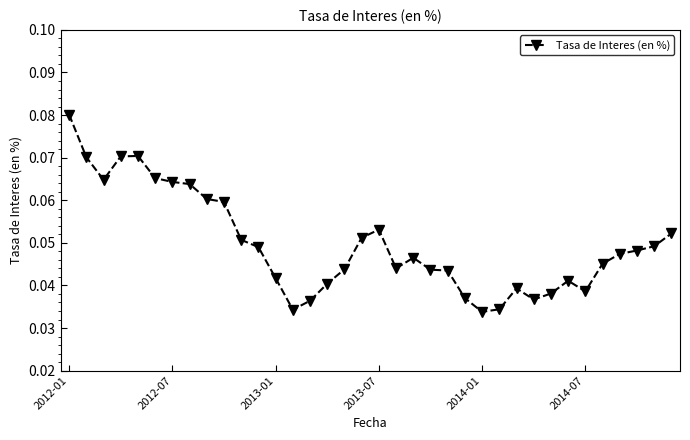

How many values are between 0 and 1?

36